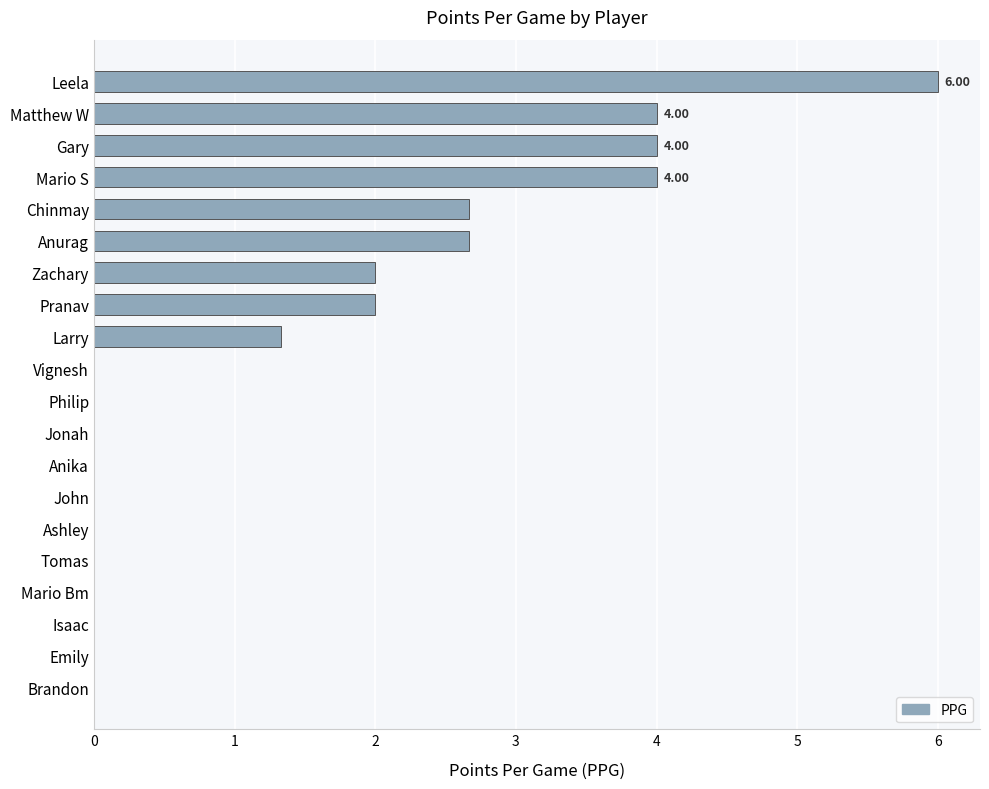

What is the sum of all values?

28.7